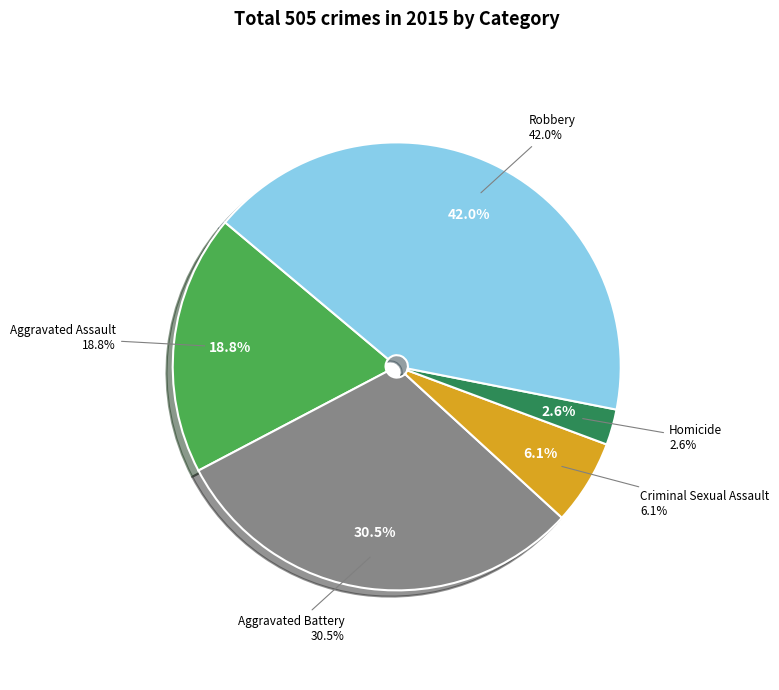

Is there a majority slice in this chart?

No